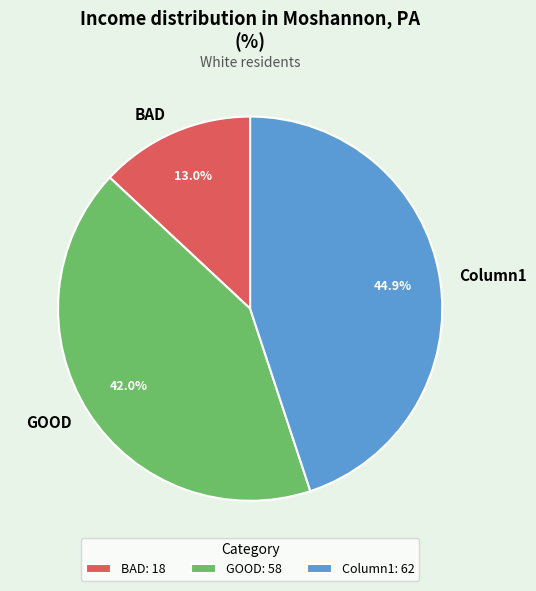

Count the number of slices in the pie.

3